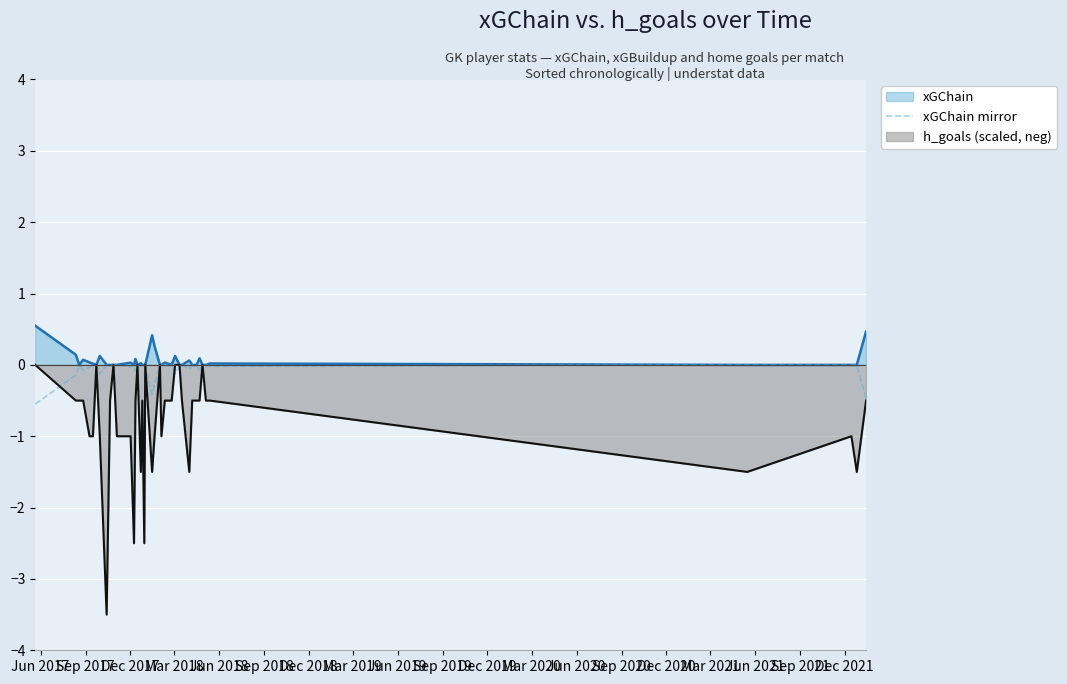

What is the maximum value for xGChain?

0.5